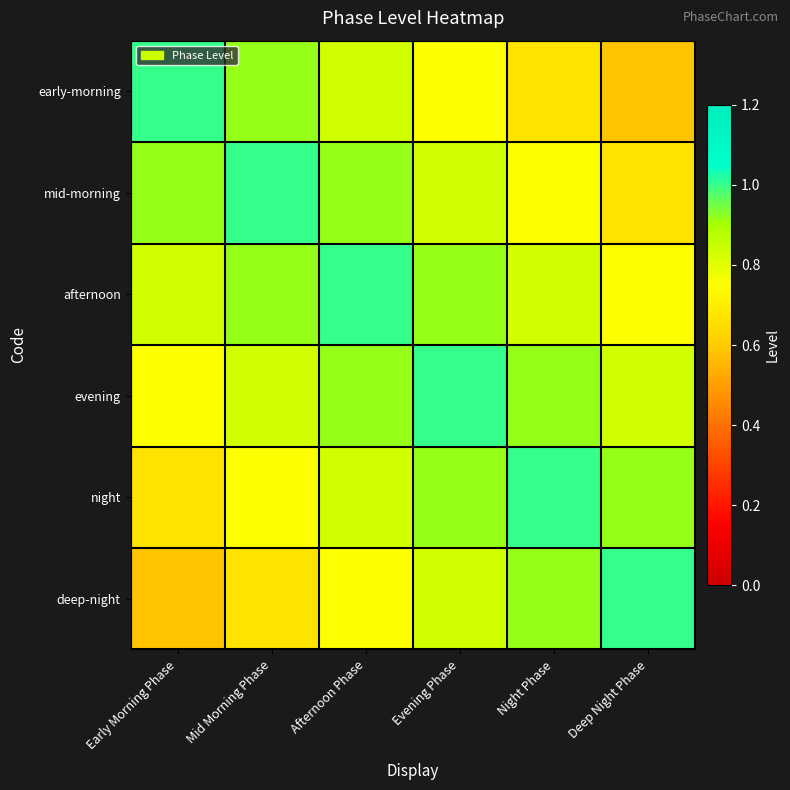

Which series has the largest range (max minus min)?

early-morning